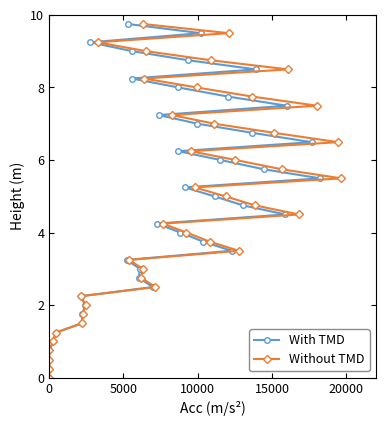

How many positive values does the Without TMD series have?

39